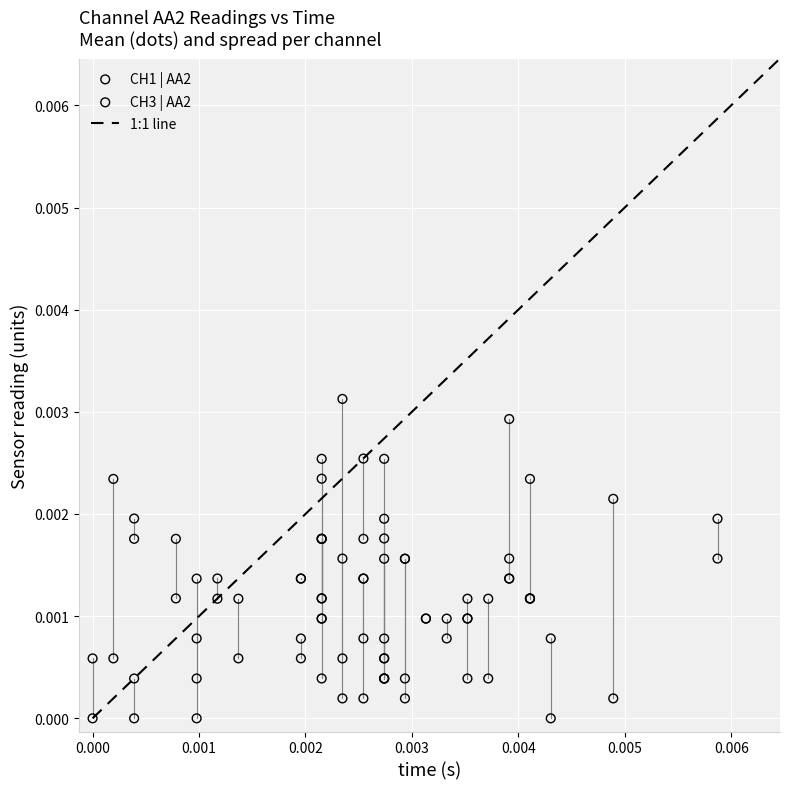

Which series reaches the maximum Y coordinate?

CH3 | AA2